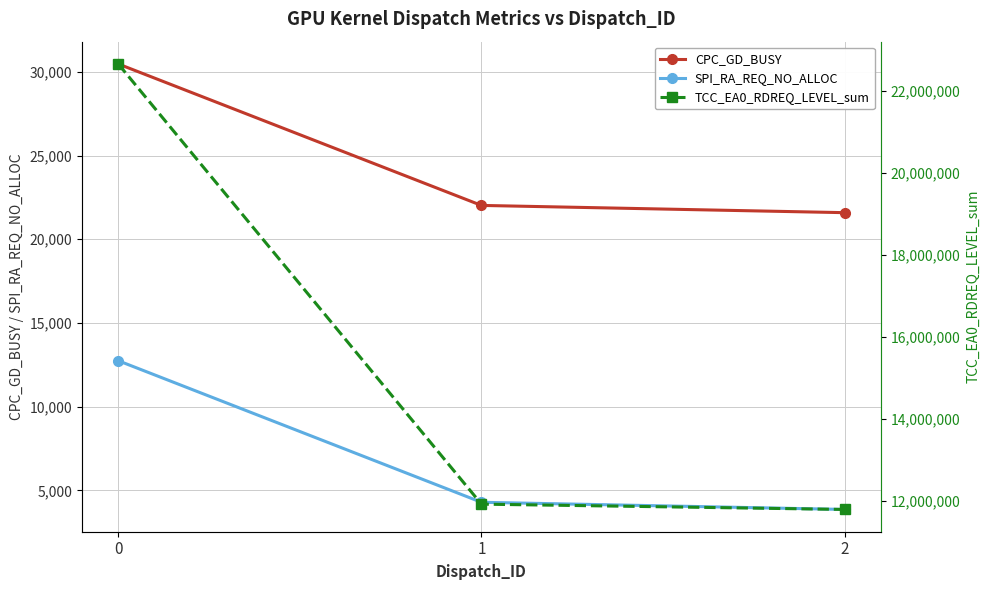

Count the number of categories in the chart.

3